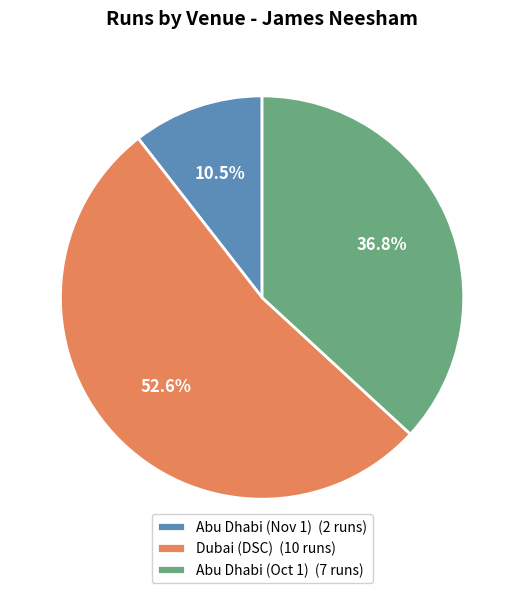

To the nearest percent, what is the average slice percentage?

33%